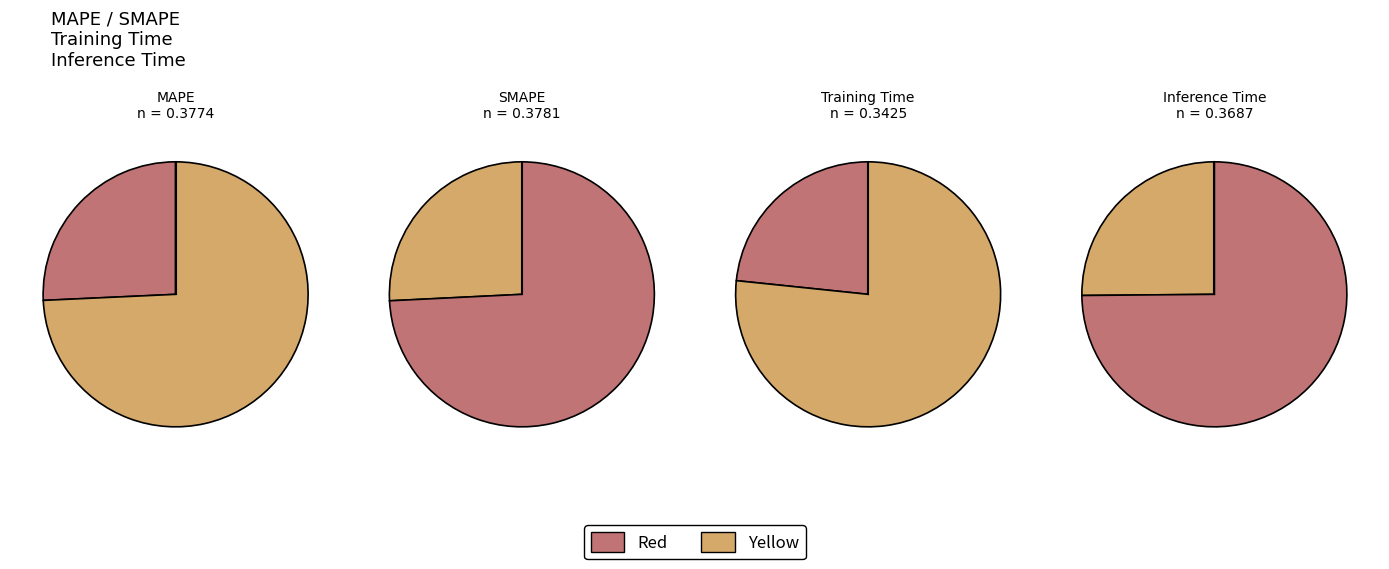

Which slice is the largest?

SMAPE